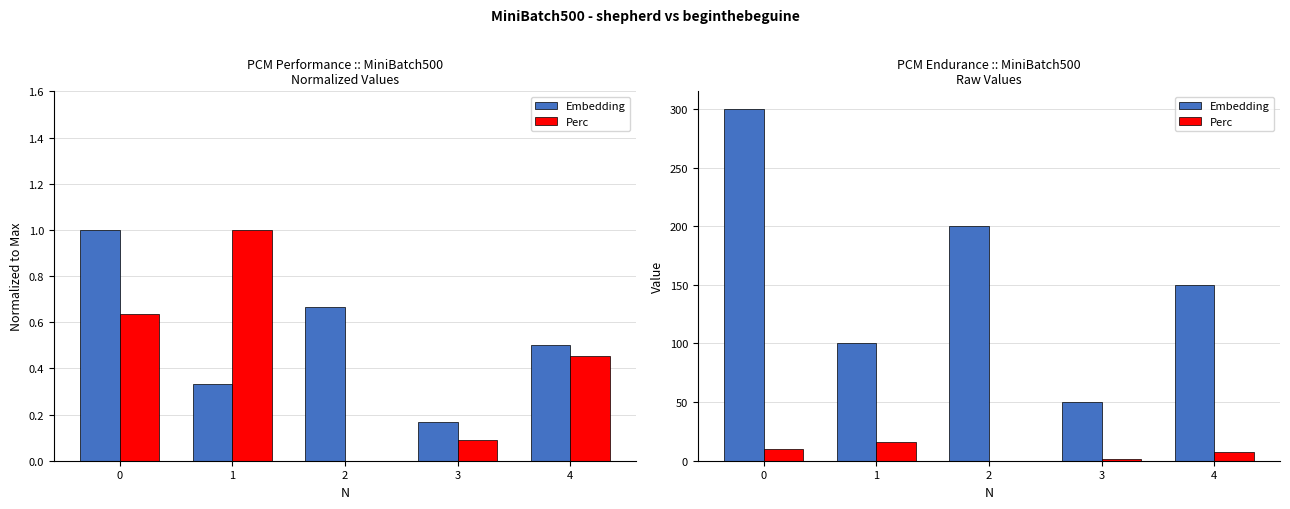

What is the value of the Perc bar at the 1st from the left?

10.1